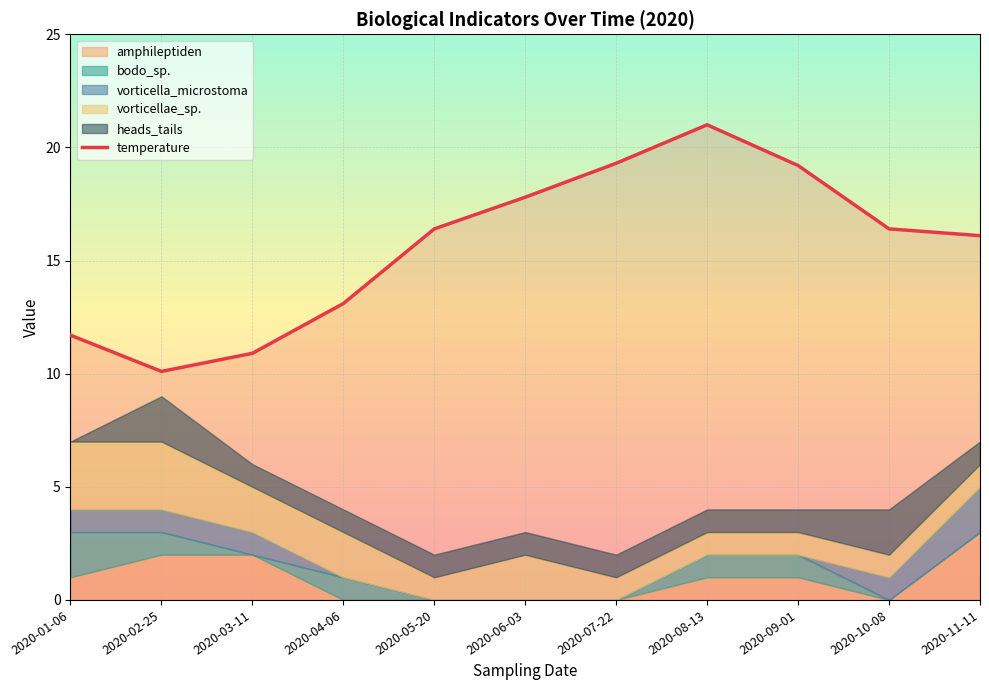

How many points are higher than both their immediate neighbors (excluding endpoints)?

1